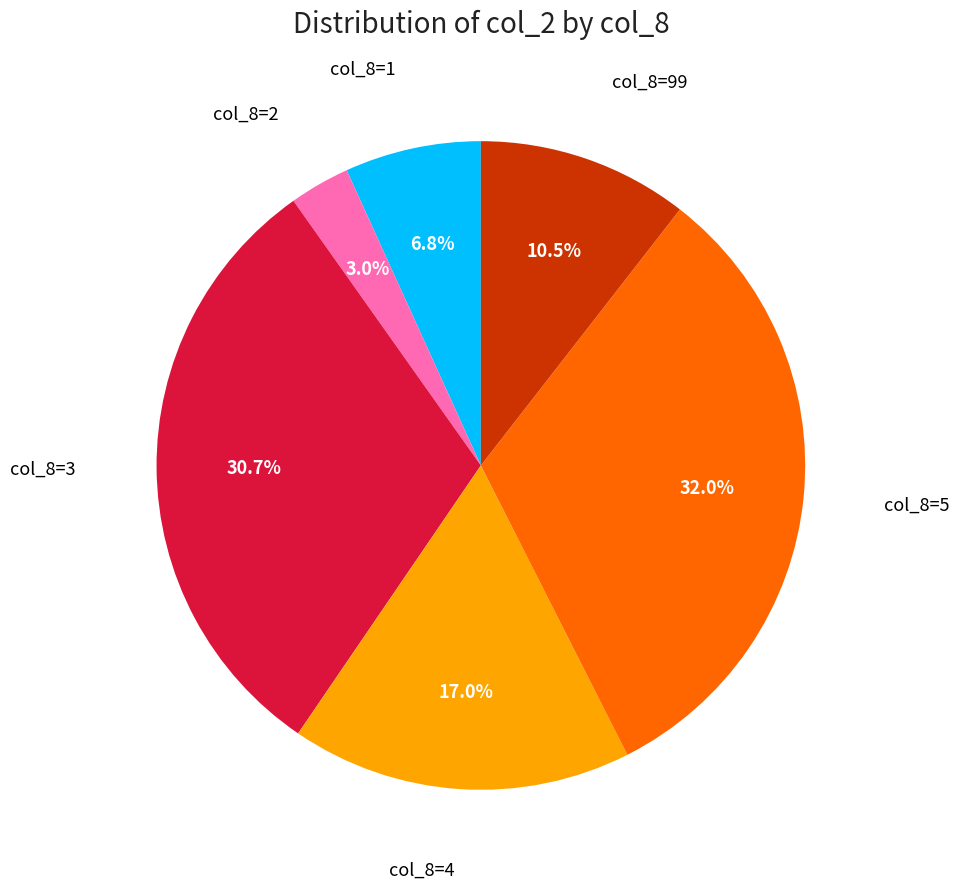

Does col_8=2 account for over 50% of the chart?

No